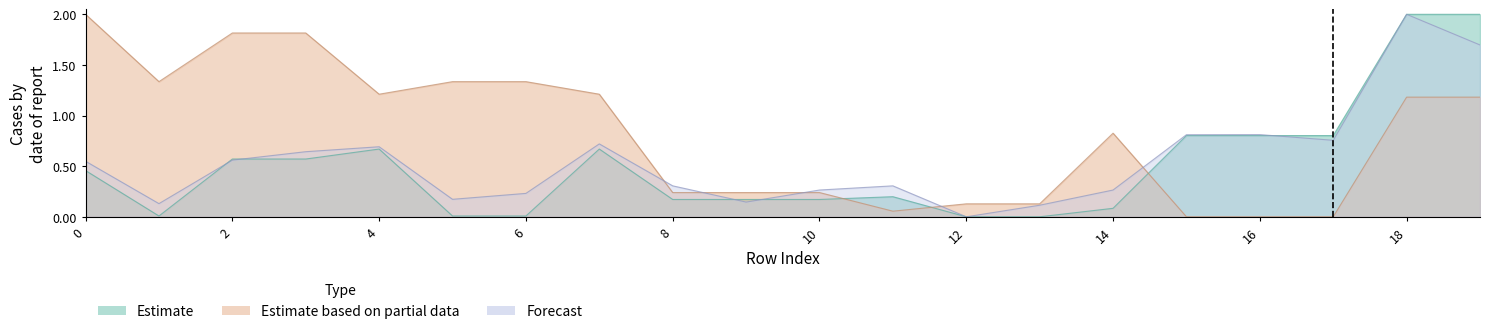

Reading left to right, what are all the values shown in this chart?

x0: 0.5	0.0	0.6	0.6	0.7	0.0	0.0	0.7	0.2	0.2	0.2	0.2	0.0	0.0	0.1	0.8	0.8	0.8	2.0	2.0
y0: 2.0	1.3	1.8	1.8	1.2	1.3	1.3	1.2	0.2	0.2	0.2	0.1	0.1	0.1	0.8	0.0	0.0	0.0	1.2	1.2
x1: 0.5	0.1	0.6	0.6	0.7	0.2	0.2	0.7	0.3	0.1	0.3	0.3	0.0	0.1	0.3	0.8	0.8	0.8	2.0	1.7